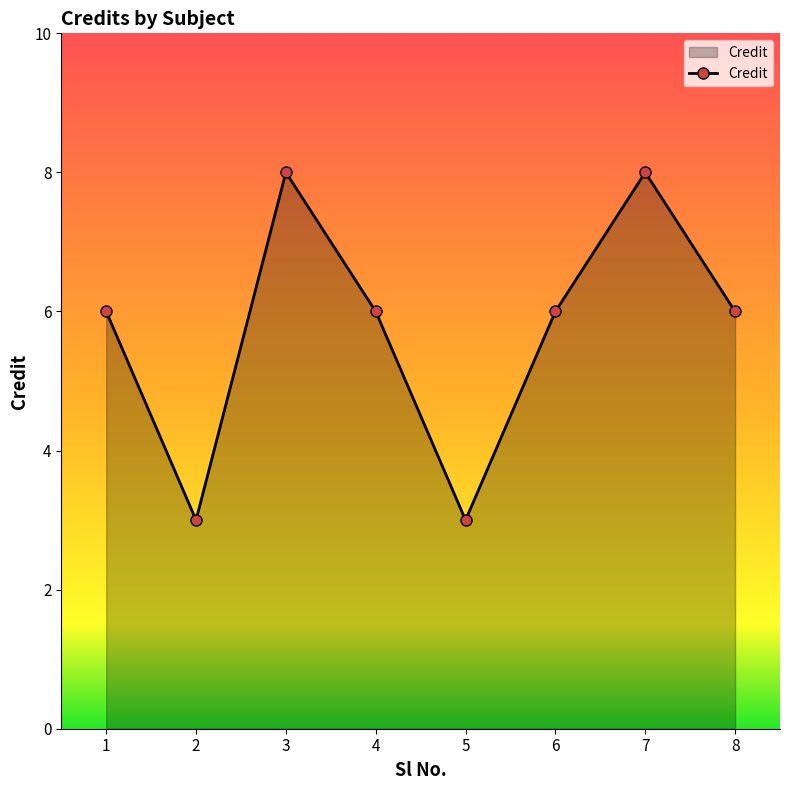

The value at 4 is 9. True or false?

False